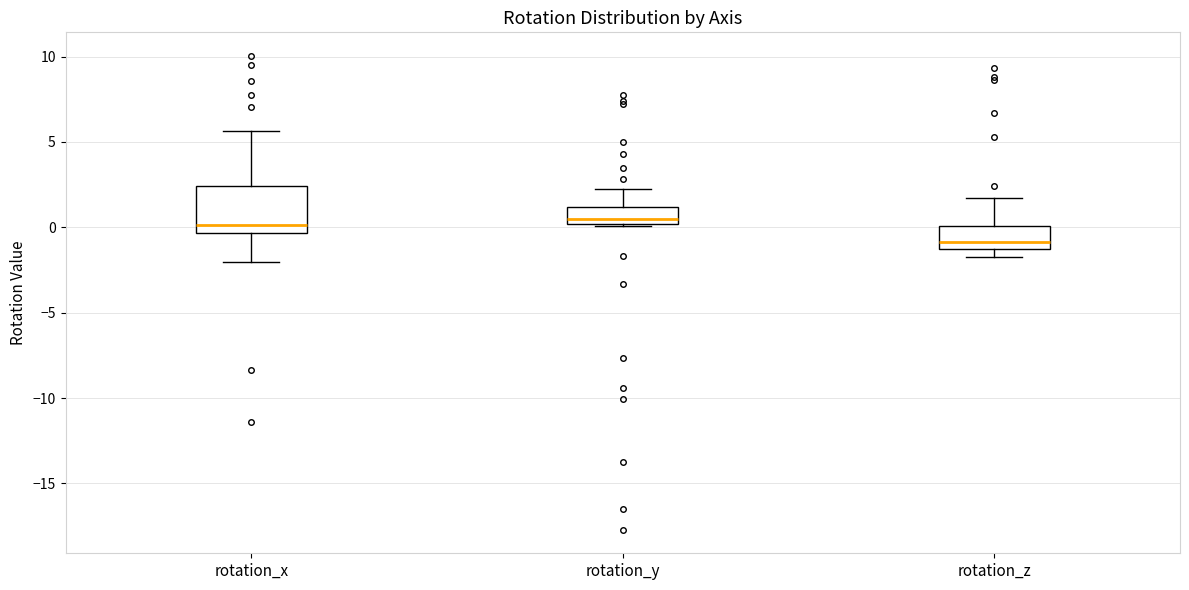

Reading left to right, transcribe this box plot: for each box, give where its median line is, the range the box spans, and where its two whiskers end, as read against the y-axis. The values are not printed on the chart, so give them approximately, as read against the axis.

rotation_x: median 0.0, box -0.5 to 2.5, whiskers -2.0 to 5.5
rotation_y: median 0.5, box 0.0 to 1.0, whiskers 0.0 to 2.0
rotation_z: median -1.0 (just above the box's lower edge), box -1.0 to 0.0, whiskers -2.0 to 1.5